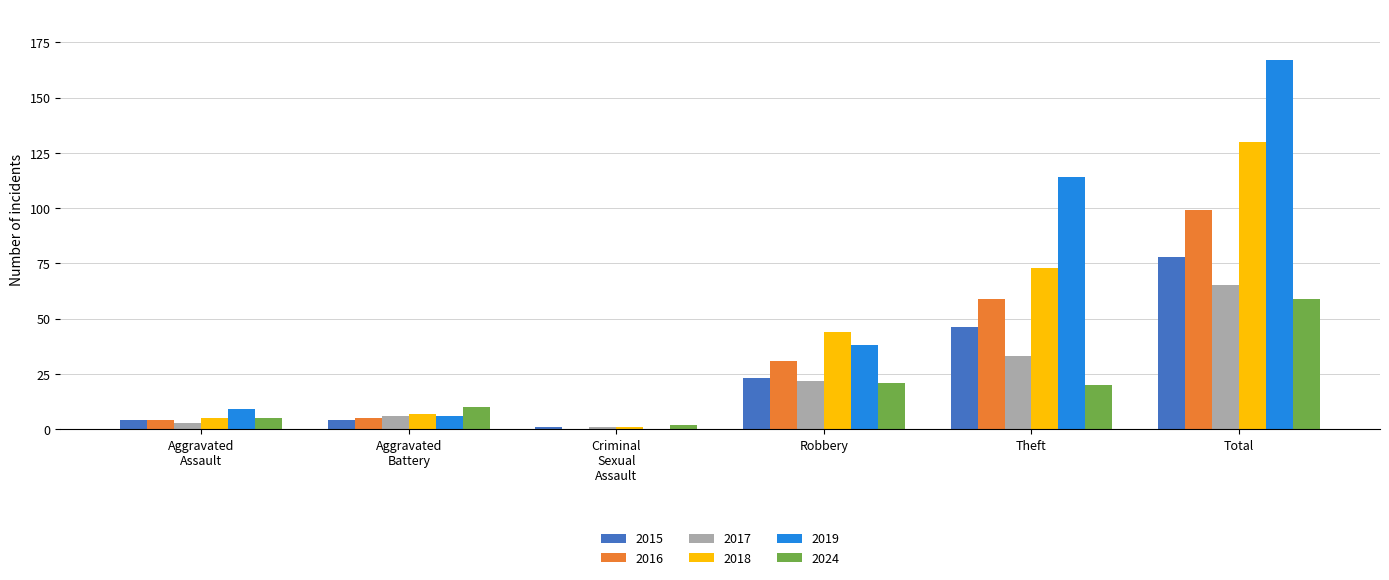

Which category has the highest value in the 2015 series?

Total